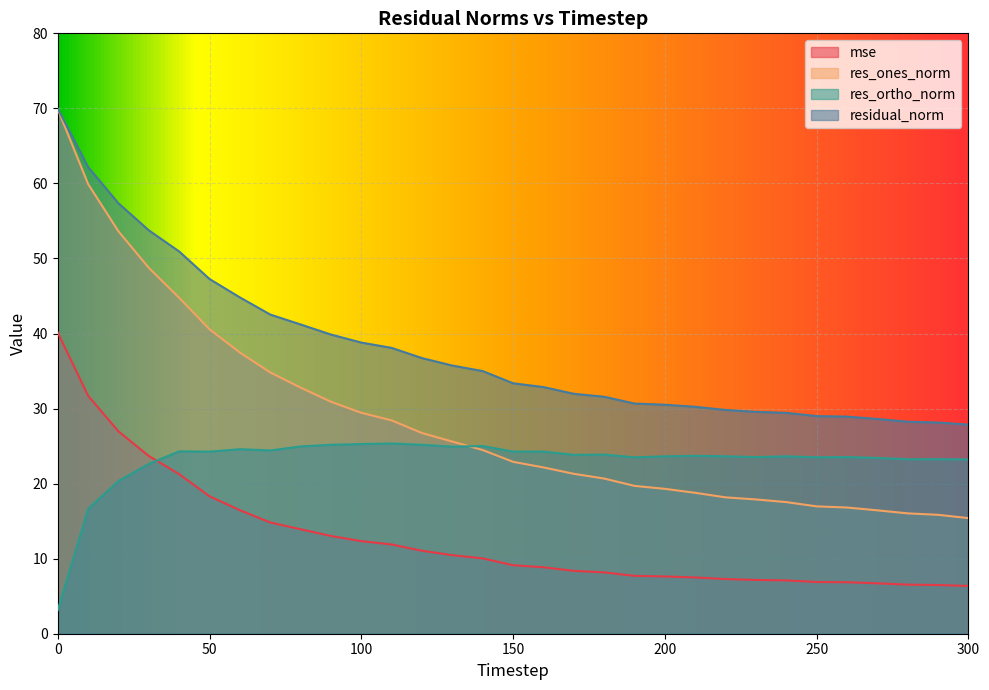

How many data points in res_ortho_norm are less than 23?

4